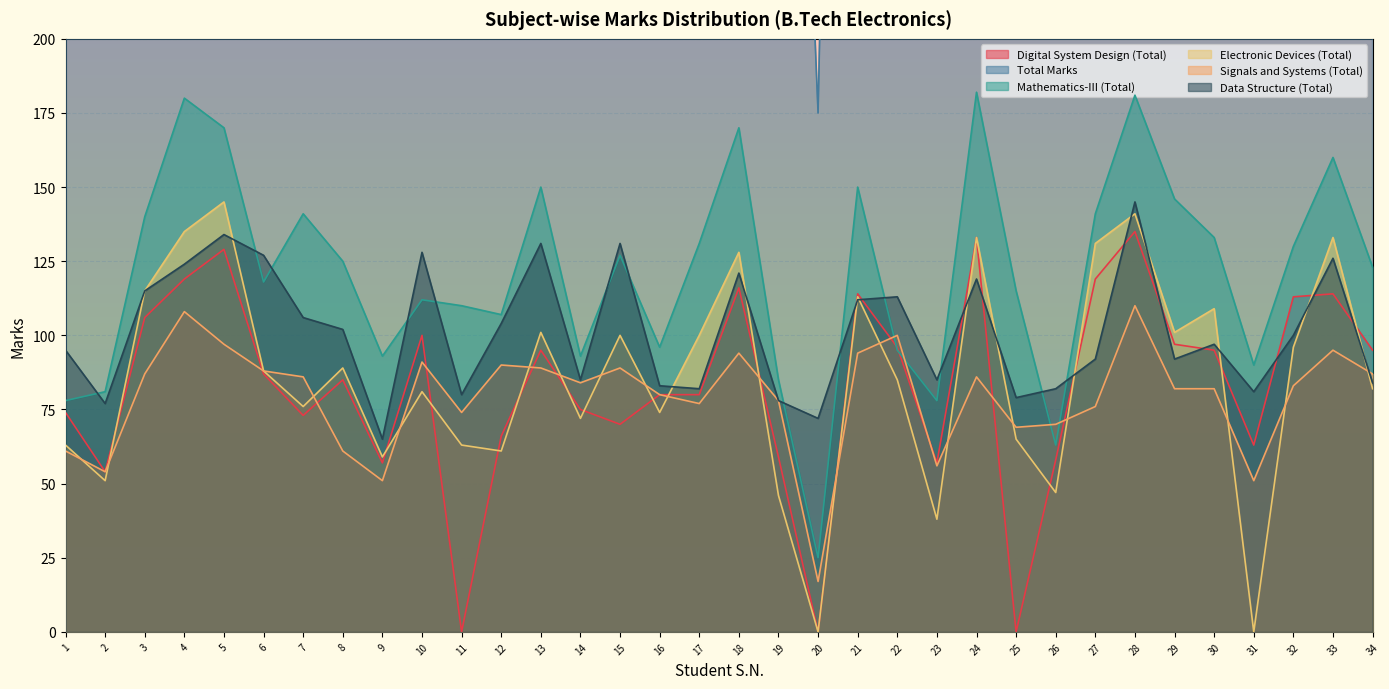

True or false: Total Marks and Mathematics-III (Total) cross at least once.

False